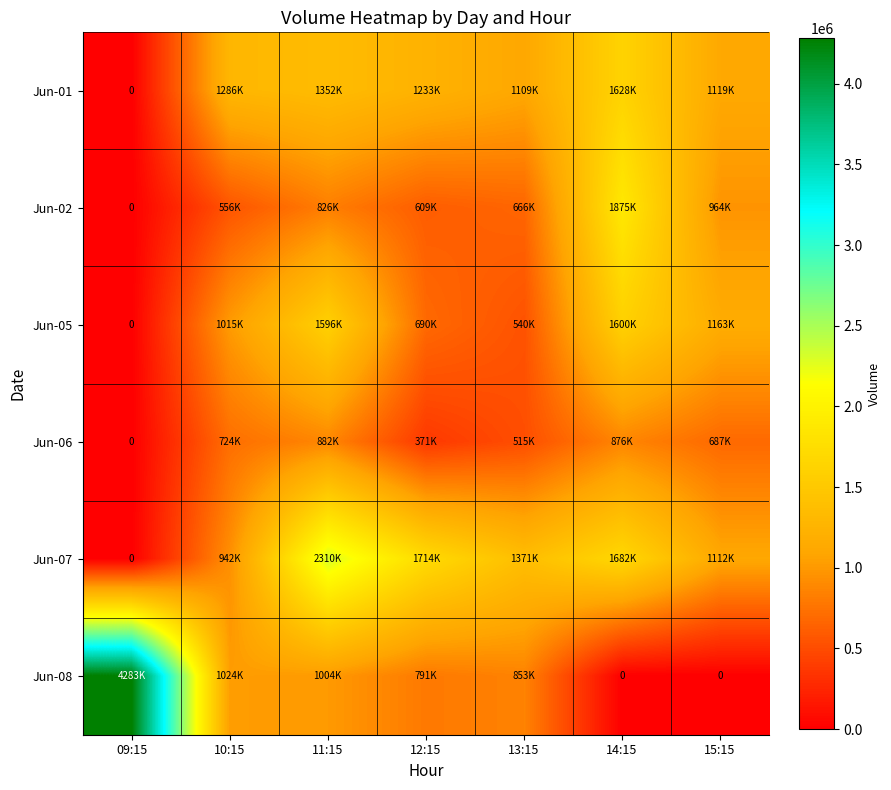

How many values in the Jun-01 series are below 1233217?

3